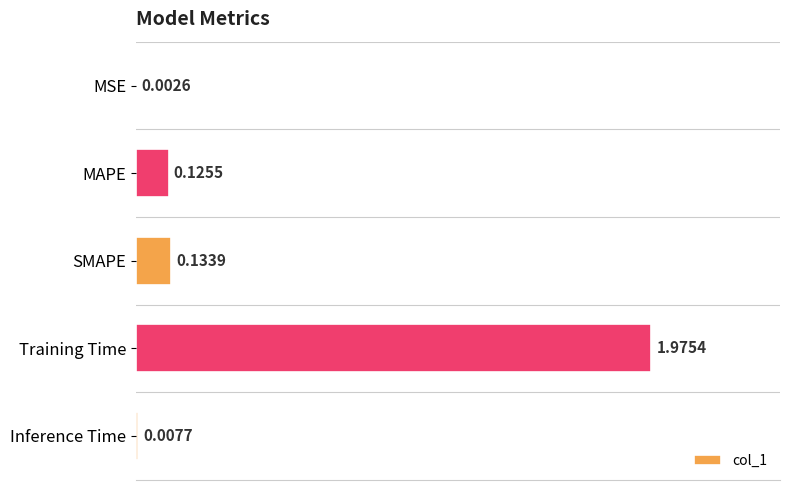

What is the sum of all values?

2.2